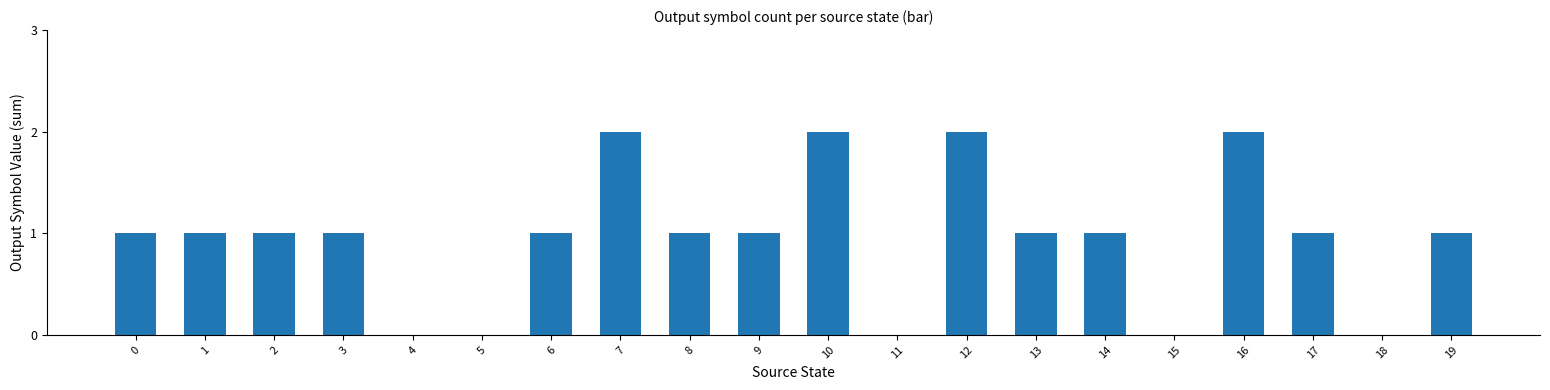

Is it true that the value at 4 is 0?

True